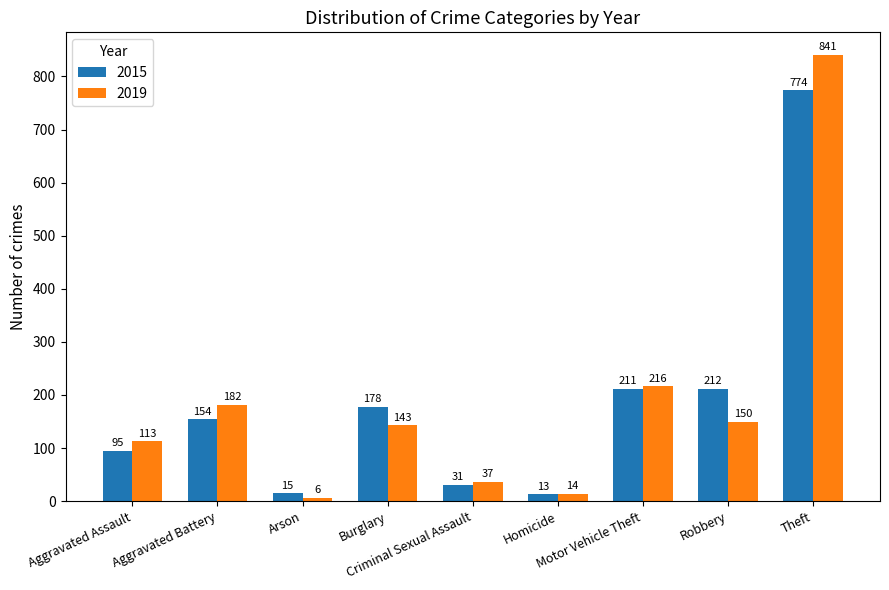

Where does the 2019 series first go above 143?

Aggravated Battery